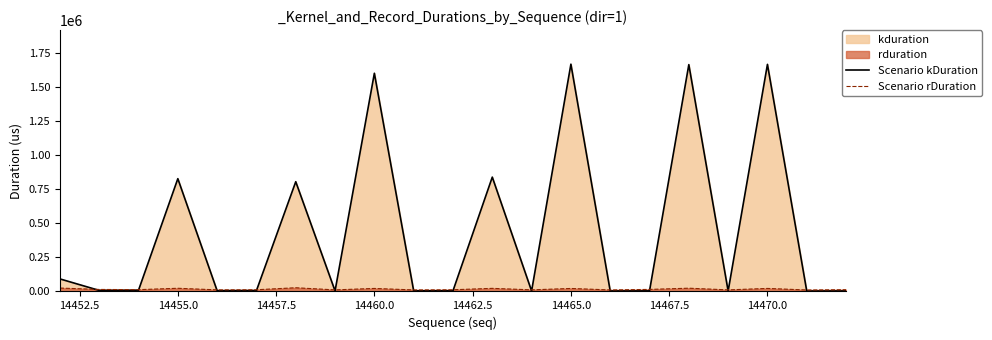

What is the total value across all series at 14465.0?

1687154